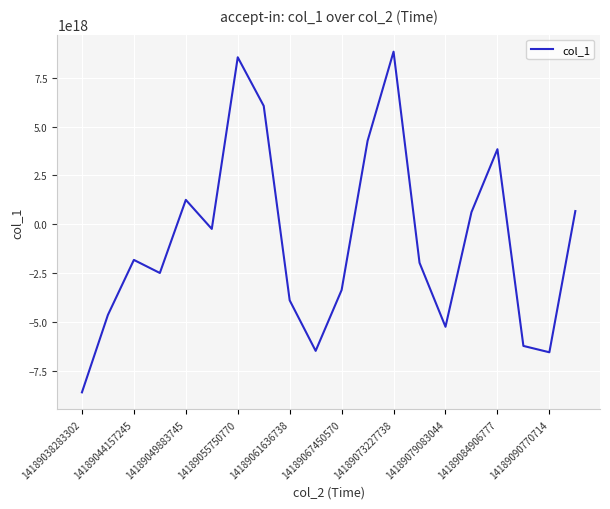

Reading right to left, extract all data points from this chart.

683105941849408256	-6527394035642935296	-6202536806875339776	3841033696465614336	625507258778078080	-5225604302102624256	-1956823662940802048	8821491747885223936	4268850669800091136	-3348058518172216832	-6455483122917535744	-3875091216564931584	6052654048652111872	8535431888401980416	-228138940768754816	1255221632160903680	-2478461619673138688	-1810818925518604032	-4618972489787047936	-8572929006489774080